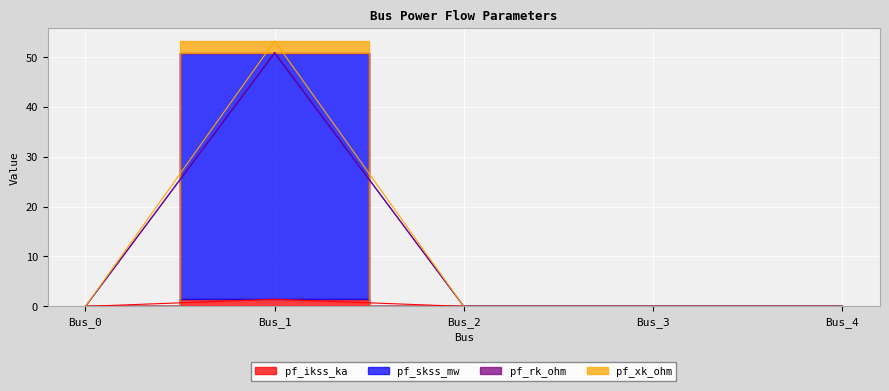

Reading left to right, what are all the values shown in this chart?

pf_ikss_ka: Bus_0=0.0	Bus_1=1.4	Bus_2=0.0	Bus_3=0.0	Bus_4=0.0
pf_skss_mw: Bus_0=0.0	Bus_1=50.8	Bus_2=0.0	Bus_3=0.0	Bus_4=0.0
pf_rk_ohm: Bus_0=0.0	Bus_1=50.9	Bus_2=0.0	Bus_3=0.0	Bus_4=0.0
pf_xk_ohm: Bus_0=0.0	Bus_1=53.2	Bus_2=0.0	Bus_3=0.0	Bus_4=0.0